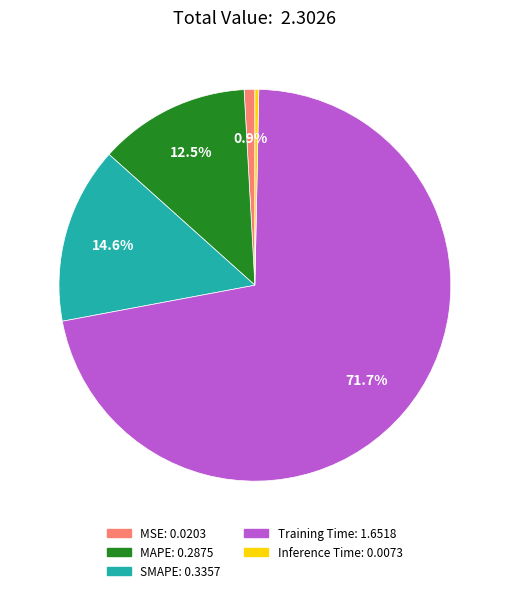

Between MSE and SMAPE, which is larger?

SMAPE